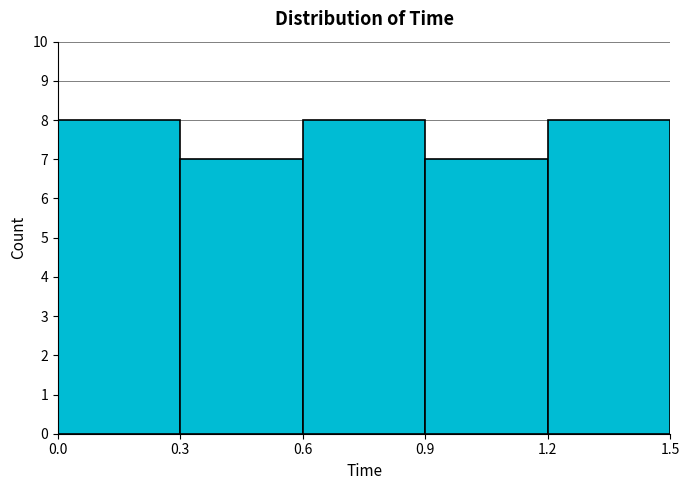

Reading left to right, list every bar in this chart as the range it spans on the x-axis followed by its height. The values are not printed on the chart, so give them approximately, as read against the axis.

0.0 to 0.3: 8
0.3 to 0.6: 7
0.6 to 0.9: 8
0.9 to 1.2: 7
1.2 to 1.5: 8